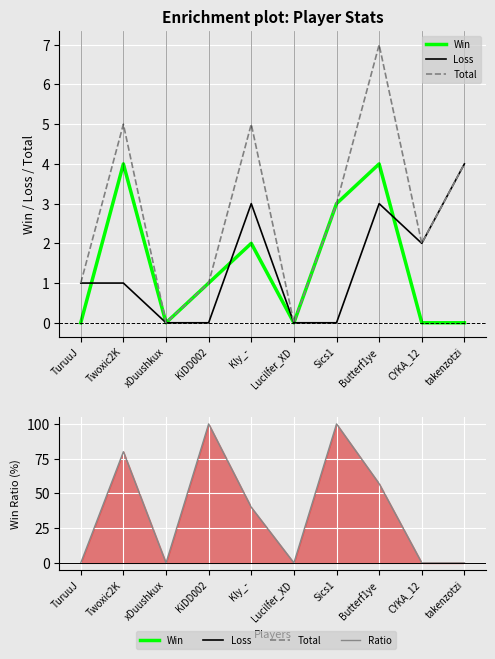

What is the difference between the second highest and minimum values in the Ratio series?

100